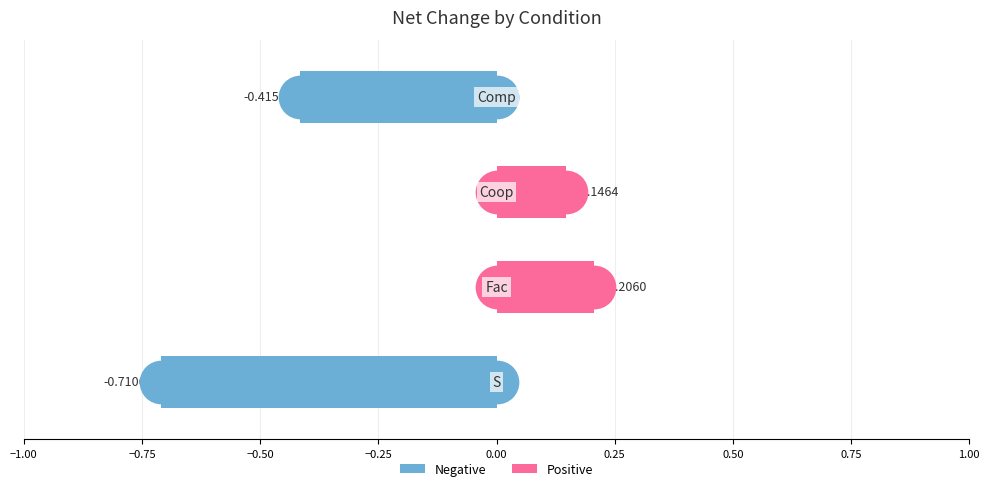

Between −1.00 and −0.50, which is larger?

−0.50